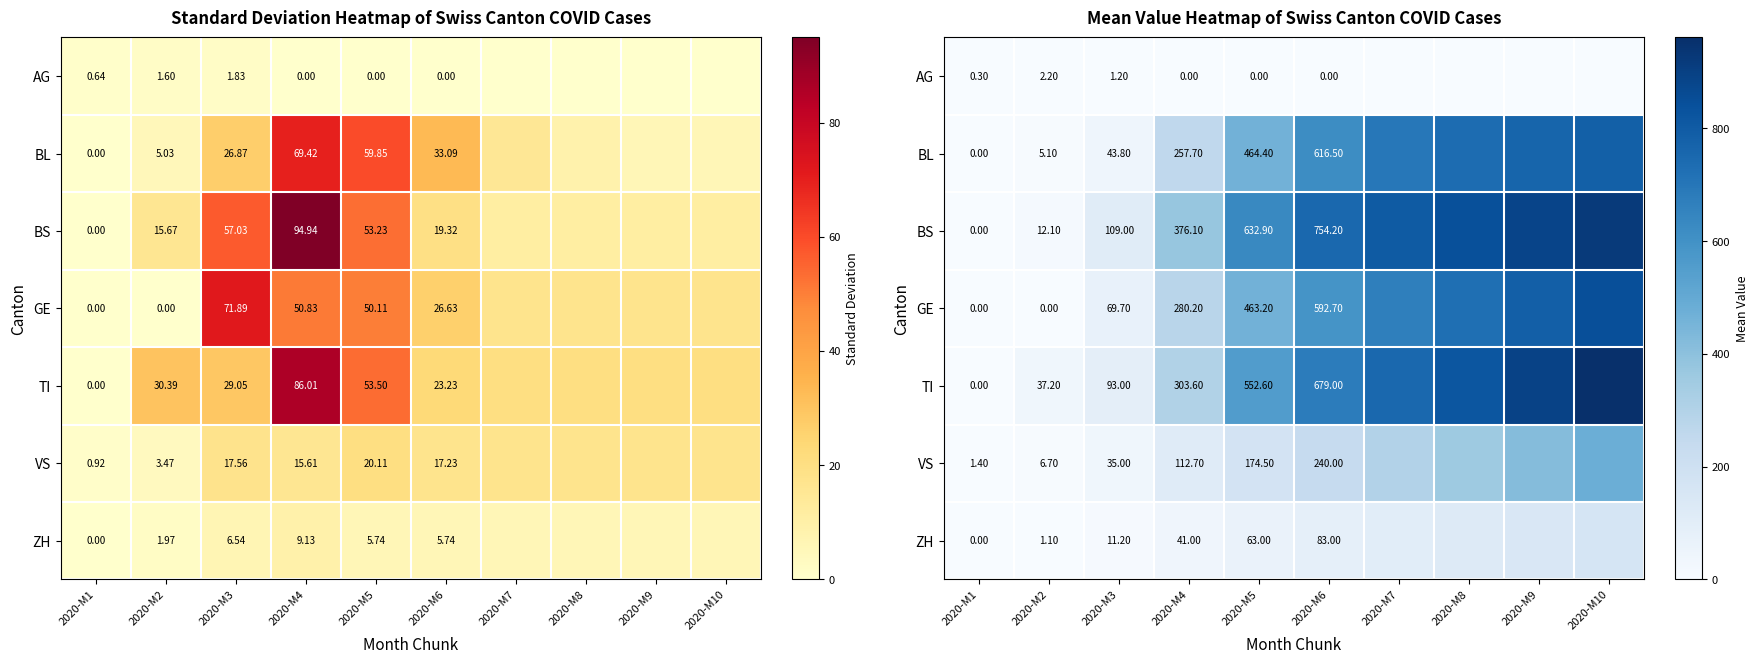

Between 2020-M4 and 2020-M10, which is larger?

2020-M4